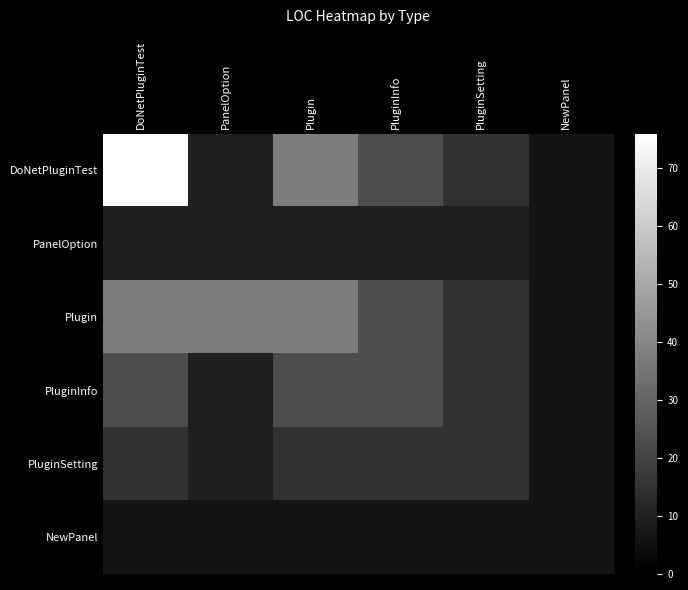

Reading left to right, what are all the values shown in this chart?

DoNetPluginTest: DoNetPluginTest=76	PanelOption=10	Plugin=37	PluginInfo=23	PluginSetting=15	NewPanel=6
PanelOption: DoNetPluginTest=10	PanelOption=10	Plugin=10	PluginInfo=10	PluginSetting=10	NewPanel=6
Plugin: DoNetPluginTest=37	PanelOption=37	Plugin=37	PluginInfo=23	PluginSetting=15	NewPanel=6
PluginInfo: DoNetPluginTest=23	PanelOption=10	Plugin=23	PluginInfo=23	PluginSetting=15	NewPanel=6
PluginSetting: DoNetPluginTest=15	PanelOption=10	Plugin=15	PluginInfo=15	PluginSetting=15	NewPanel=6
NewPanel: DoNetPluginTest=6	PanelOption=6	Plugin=6	PluginInfo=6	PluginSetting=6	NewPanel=6